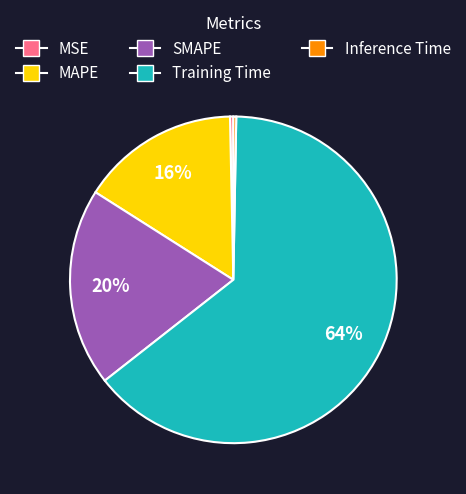

True or false: Inference Time accounts for 0% of the total.

True